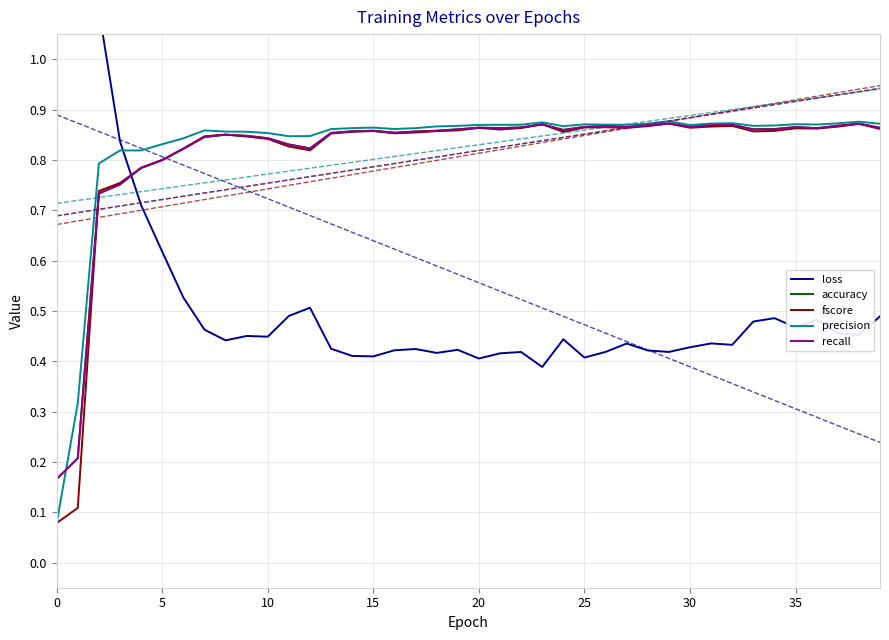

In fscore, how many points are higher than both neighbors (excluding endpoints)?

9